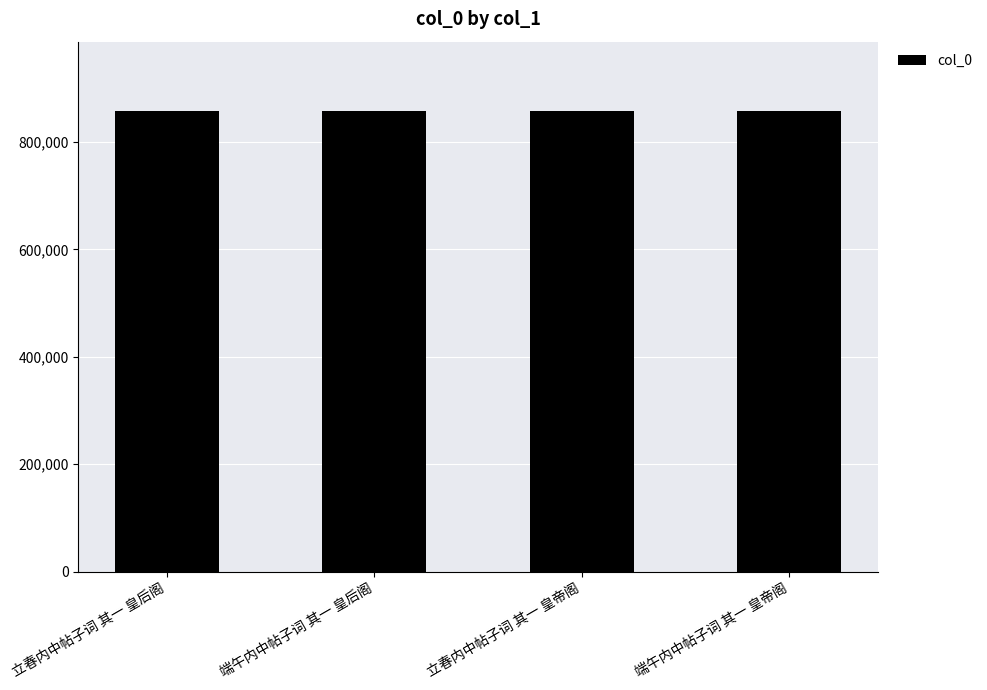

What is the smallest value displayed?

857607